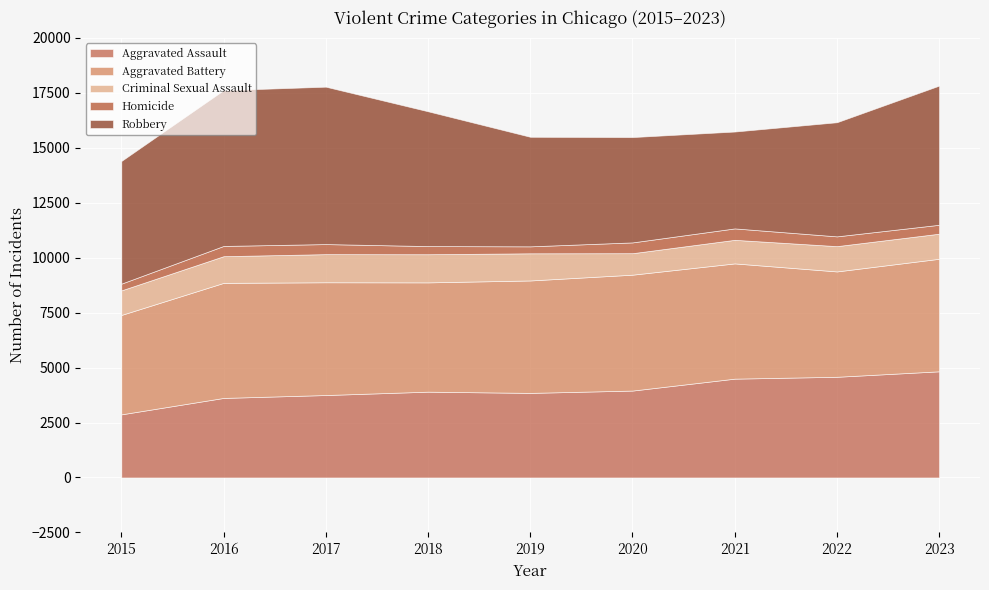

At which category does Aggravated Battery reach its first local valley?

2018